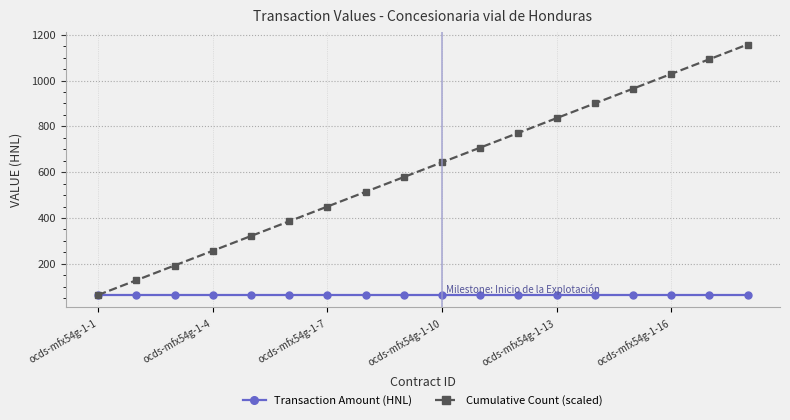

What is the lowest value of the Transaction Amount (HNL) series?

64.3